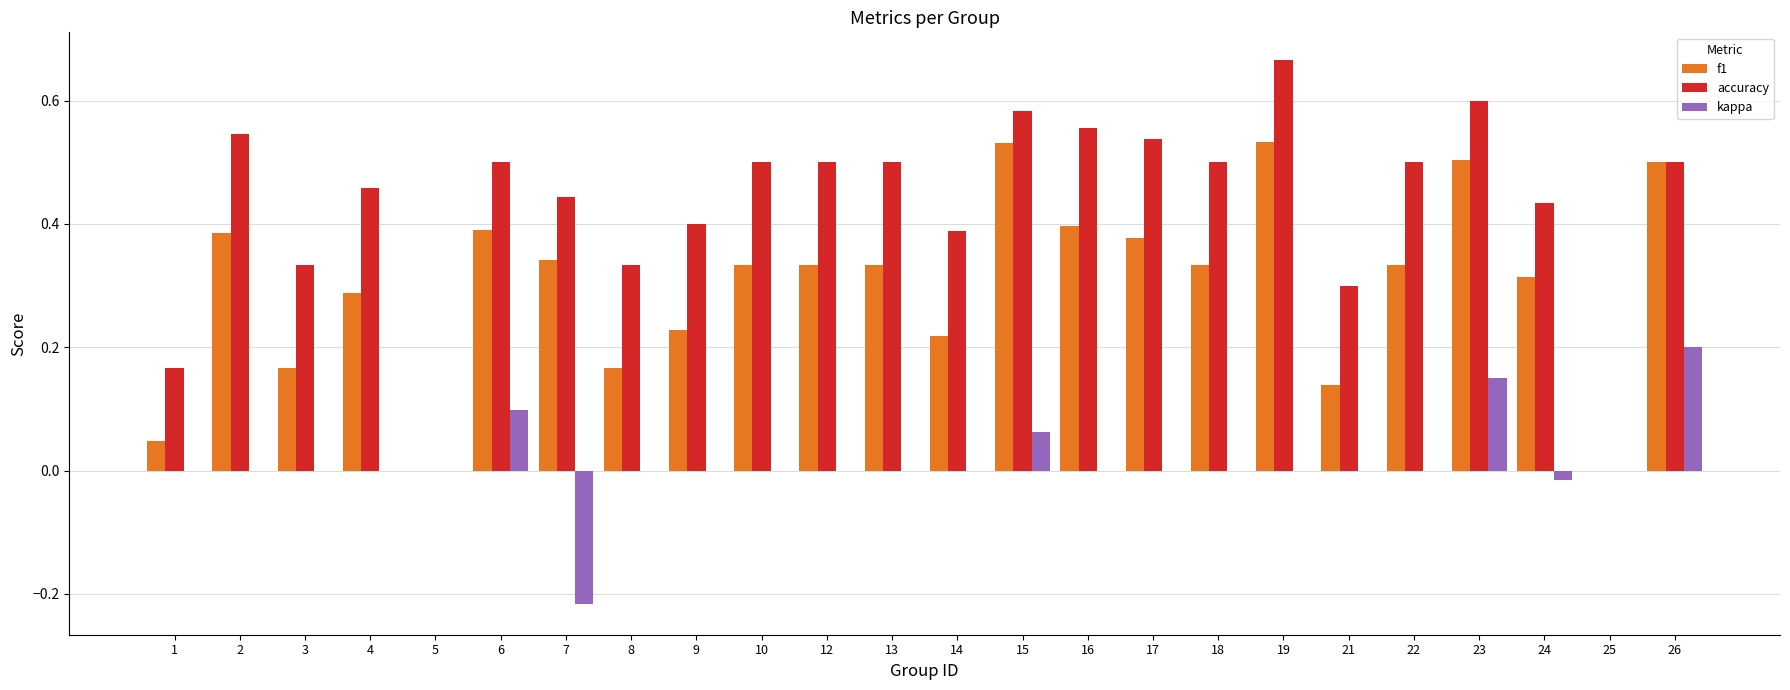

Which series changed the most between 1 and 25?

accuracy